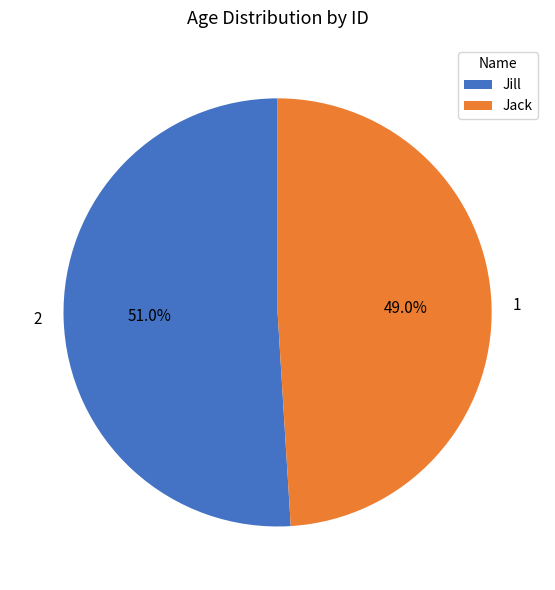

Is there any slice that represents more than half of the pie?

Yes